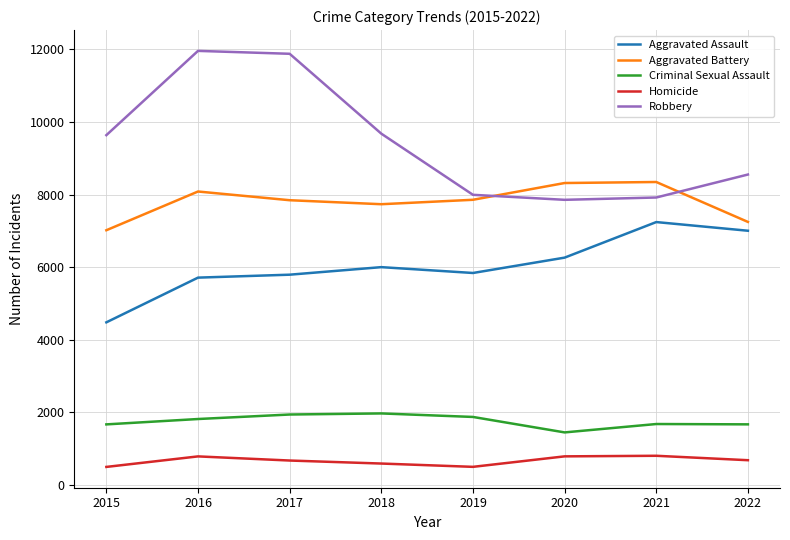

True or false: Homicide and Aggravated Assault intersect in this chart.

False